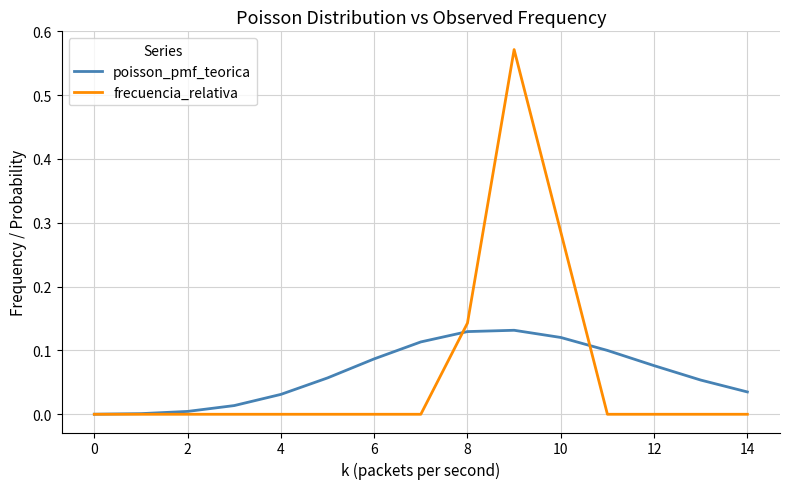

How many lines are shown in the chart?

2